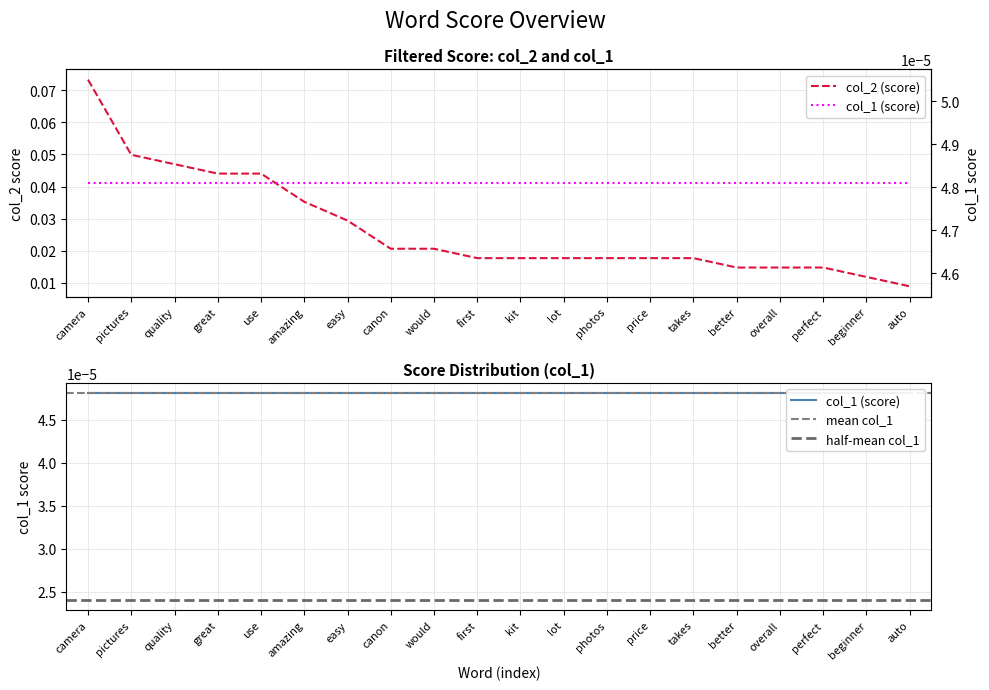

What is the maximum value shown in the chart?

0.1